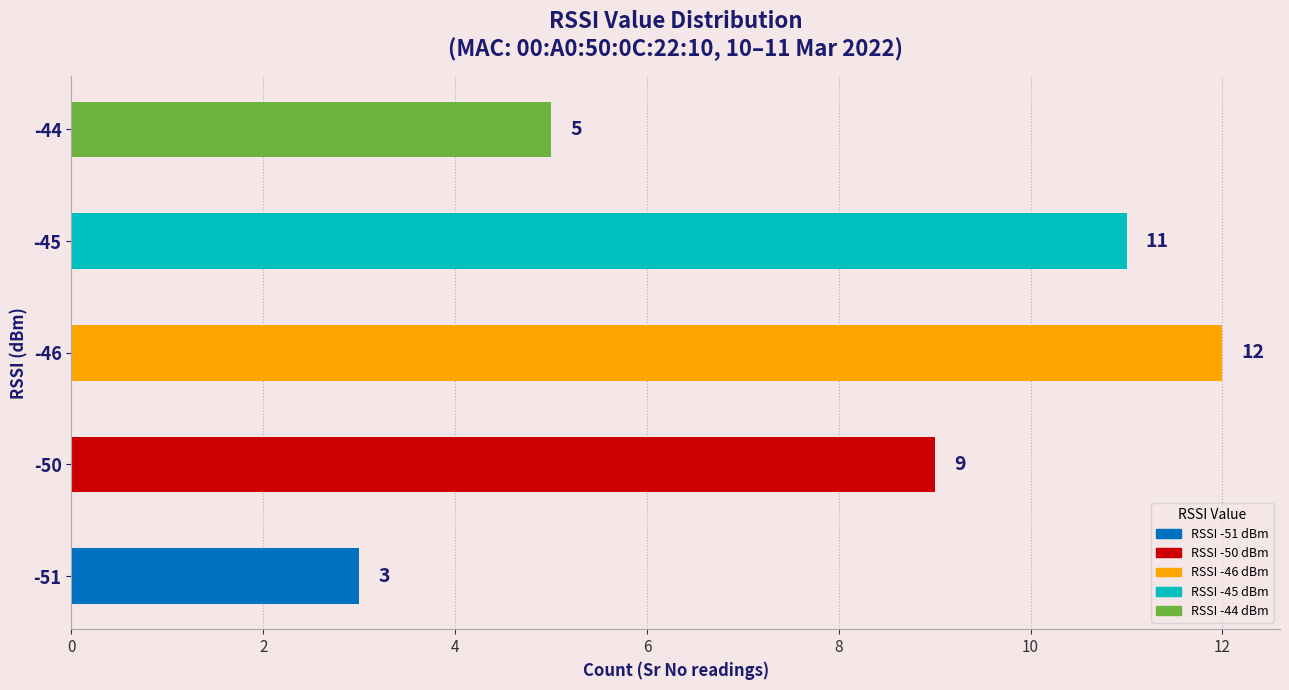

How many categories are shown in the chart?

5